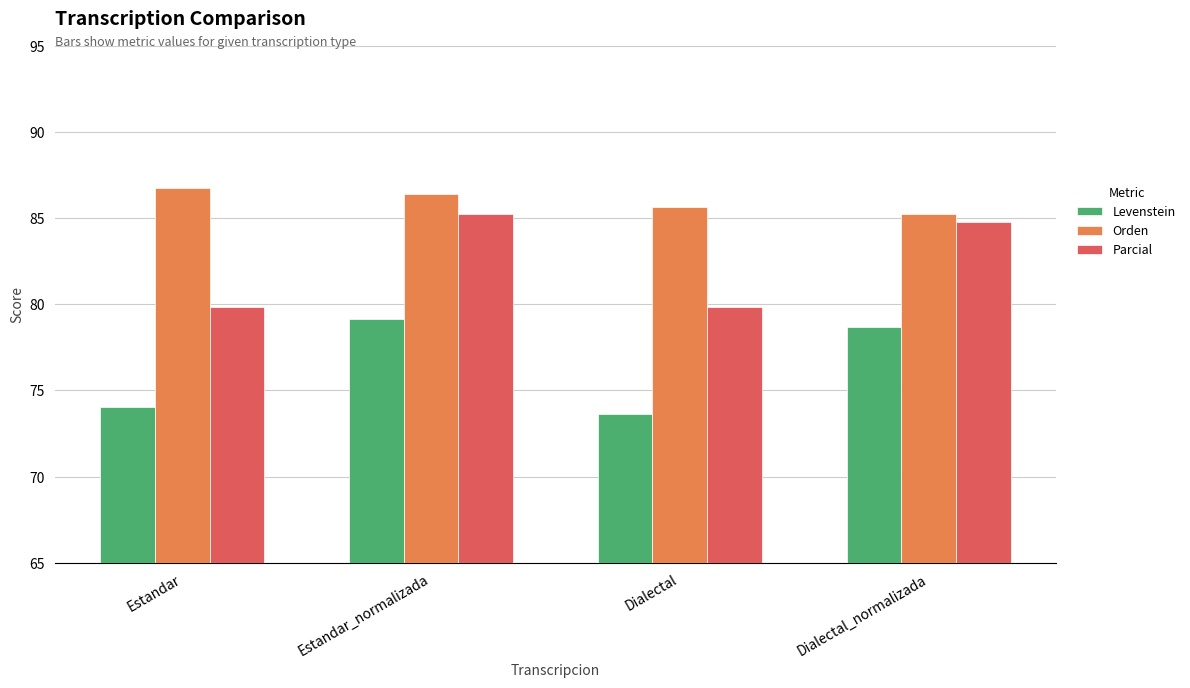

List the series in order of their overall mean, lowest first.

Levenstein, Parcial, Orden